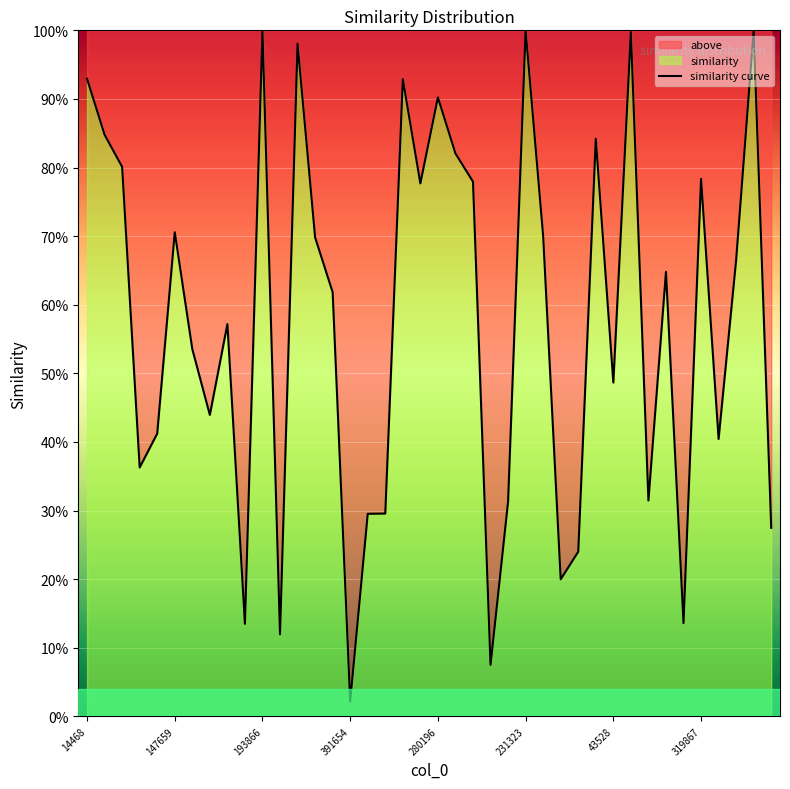

What is the value of the 25th point from the left?

0.3